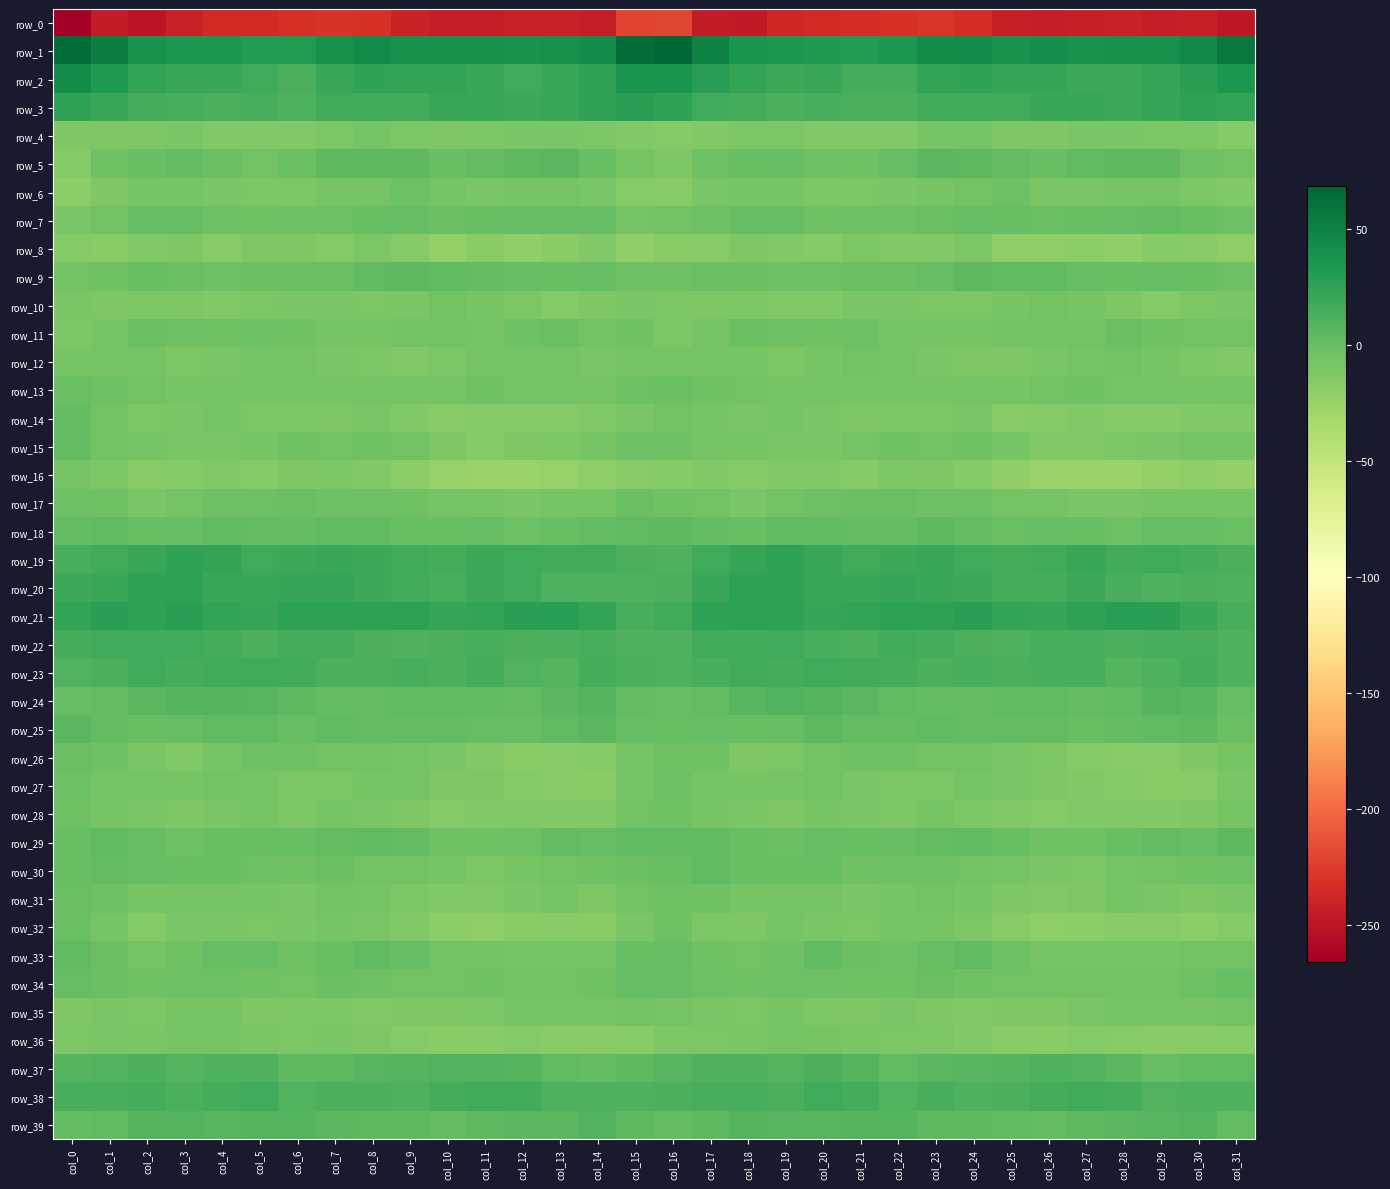

What is the sum of the row_26 values at col_5 and col_0?

-3.9